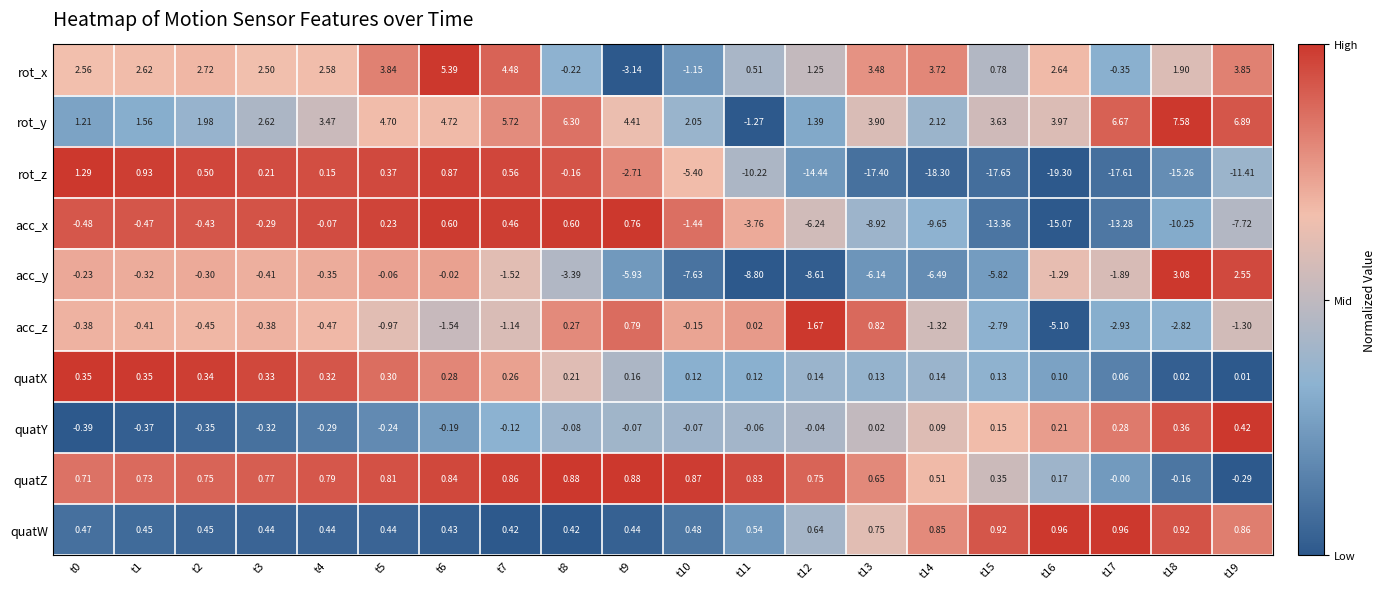

Between t1 and t10, which series saw the biggest shift?

acc_y